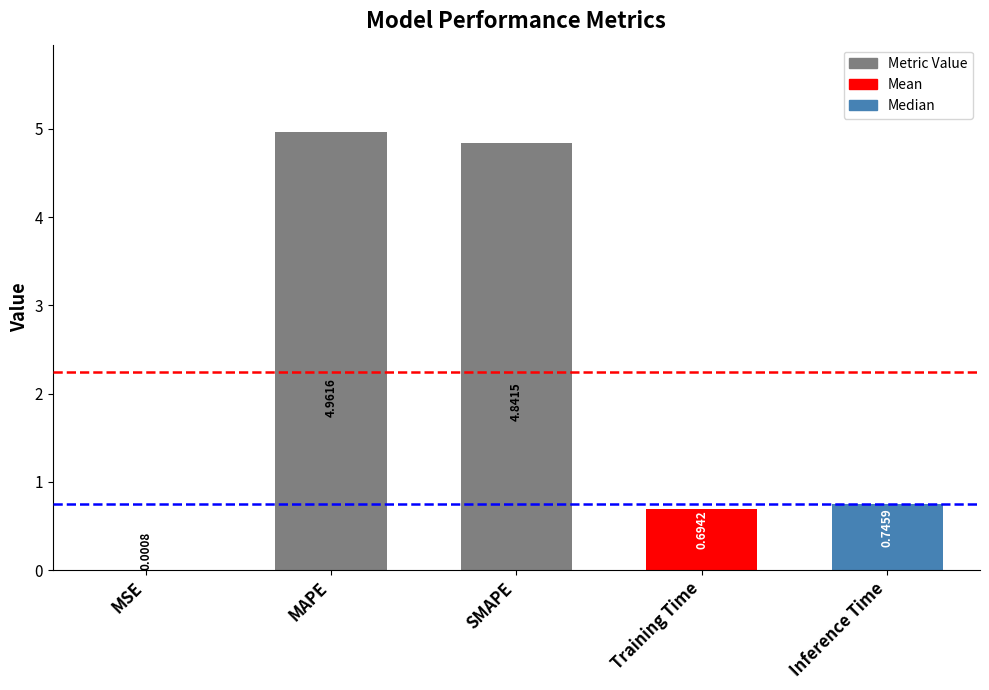

Which label corresponds to the largest value in the chart?

MAPE